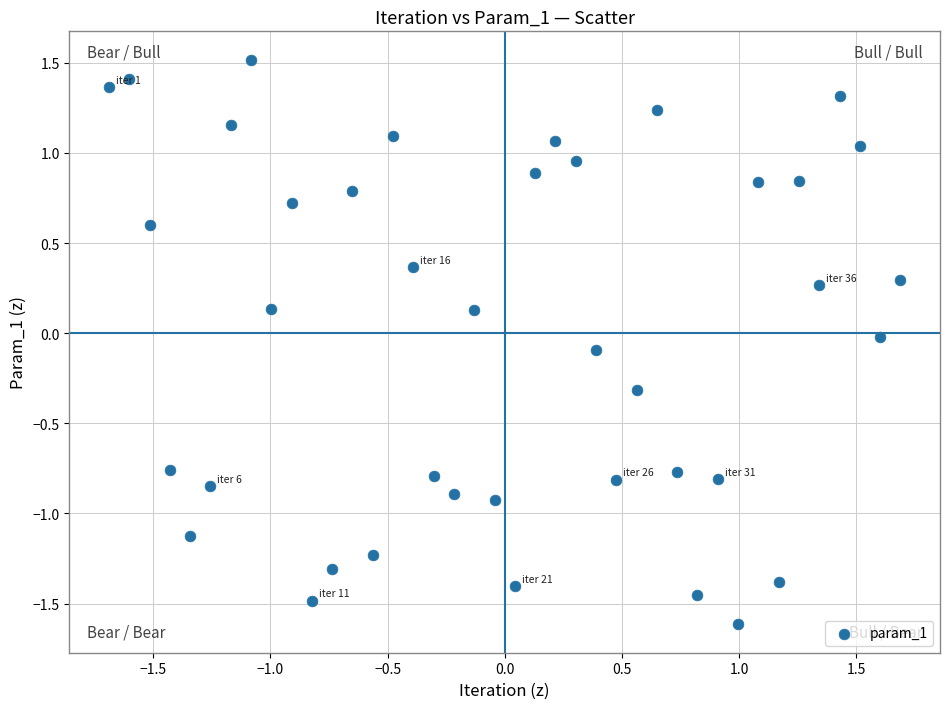

What is the range of X values (max minus min)?

3.4